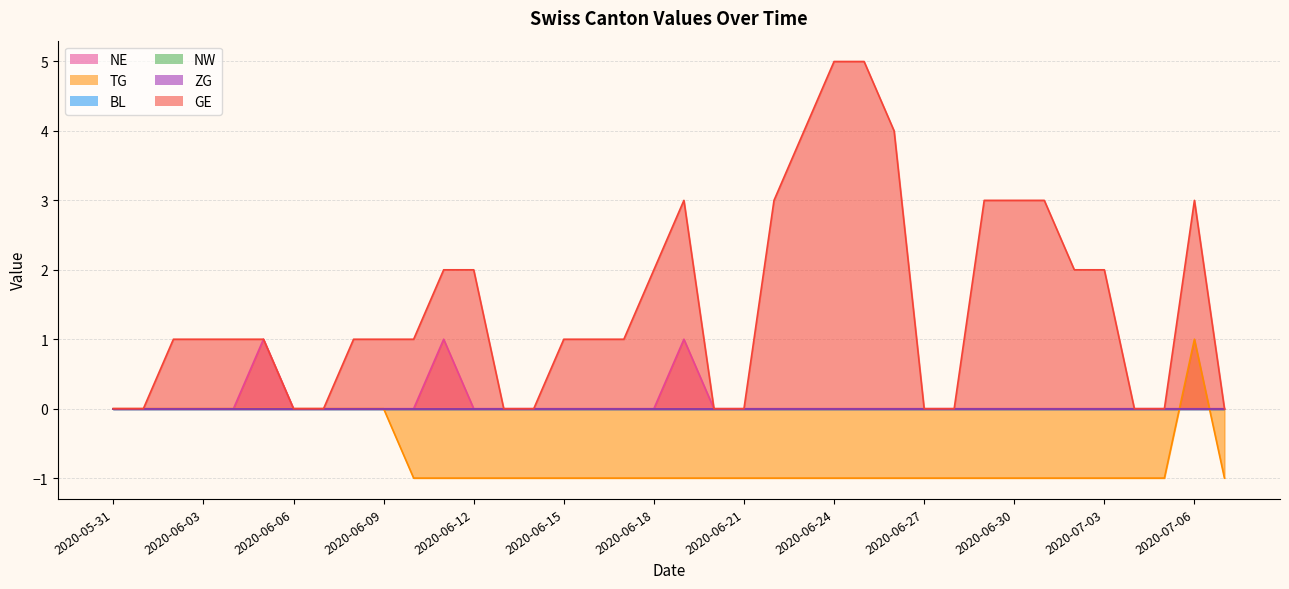

Where is the first local maximum for NE?

2020-06-05